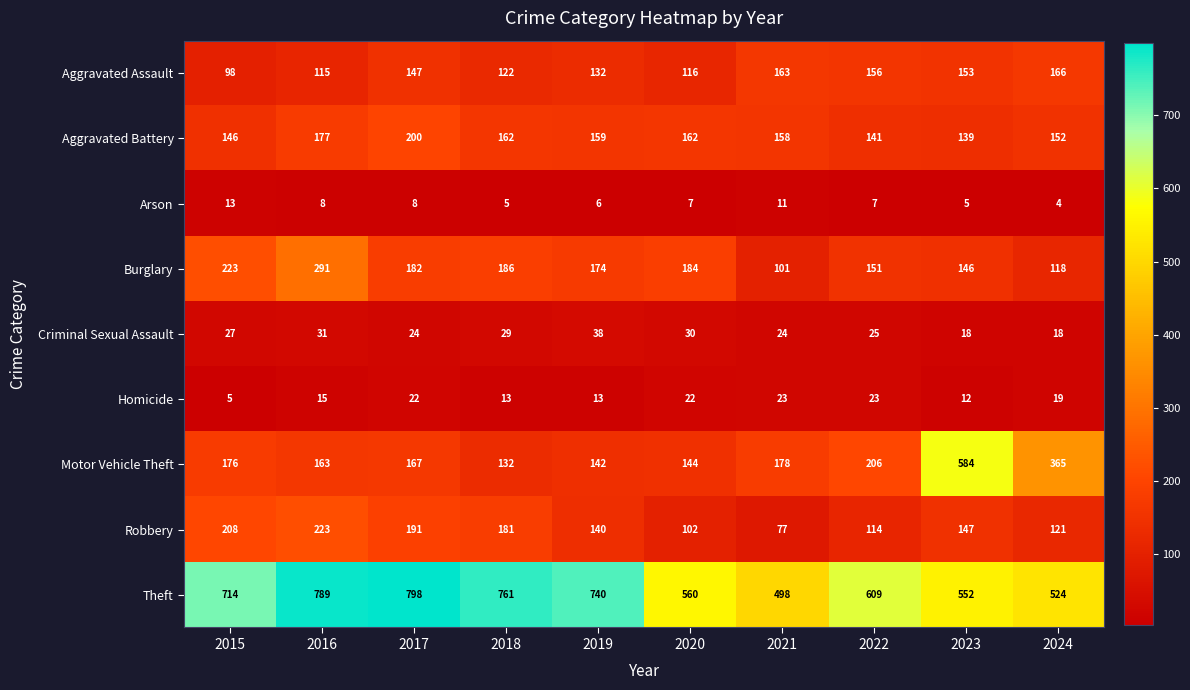

Which series has the largest total across all categories?

Theft